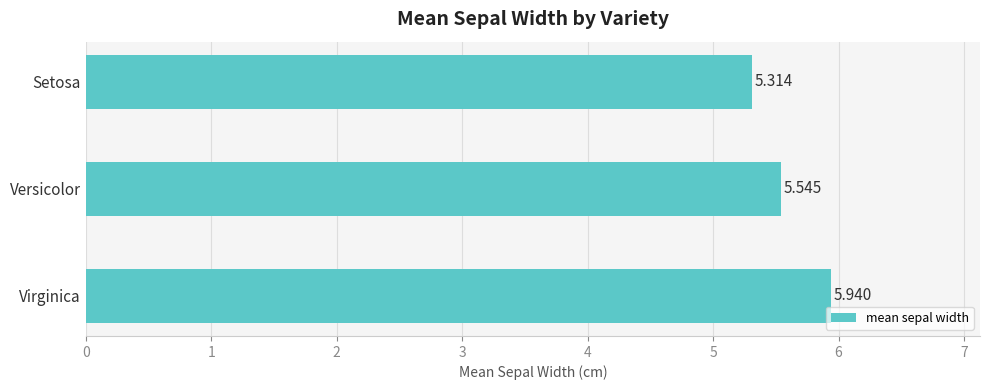

What is the difference between the second highest and minimum values?

0.2